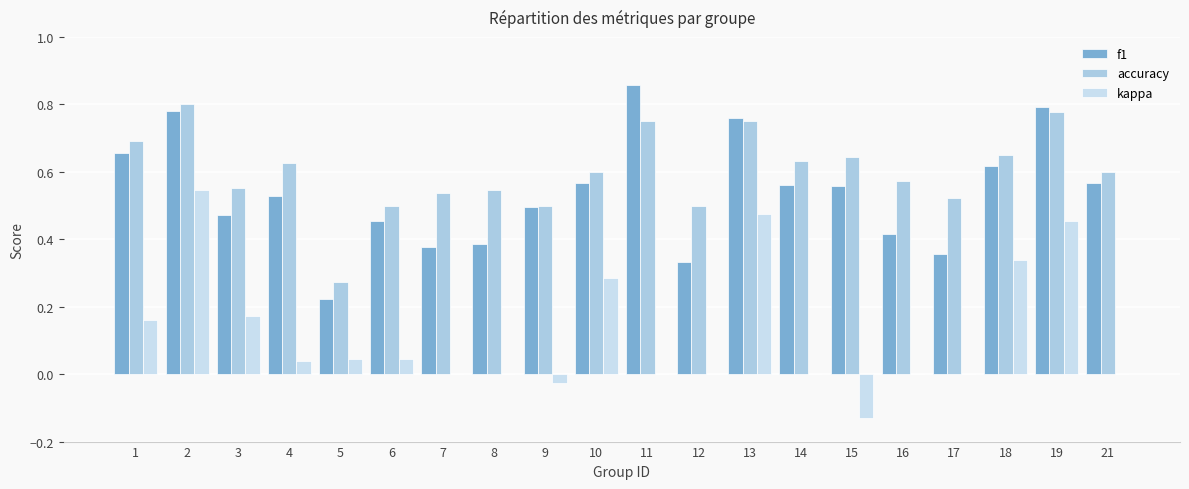

How many categories are shown in the chart?

20